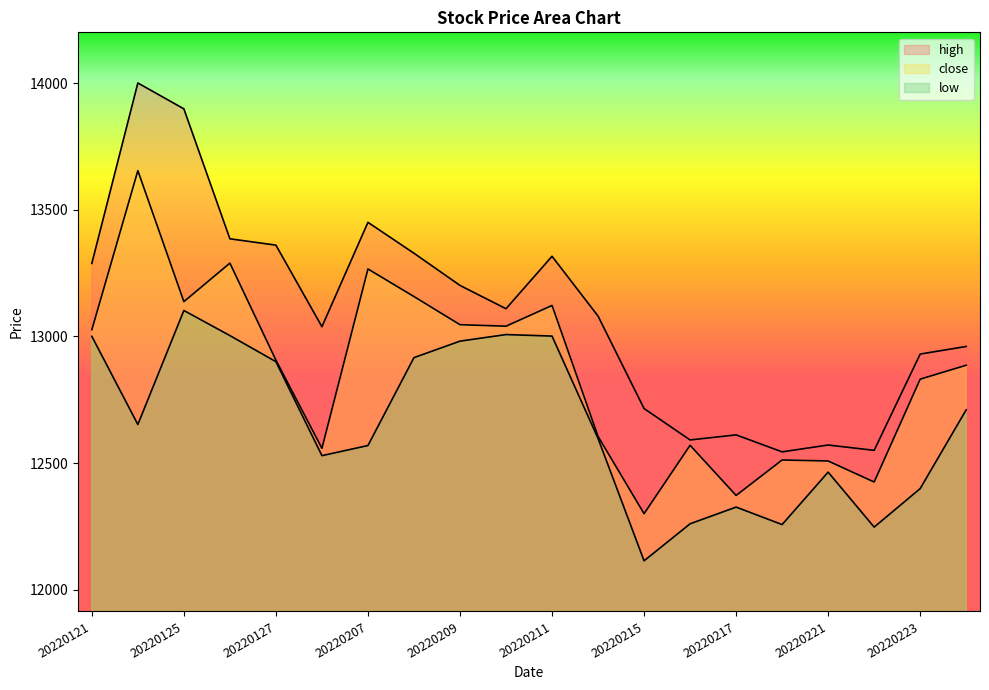

Is it true that low equals 12260 at 20220216?

True